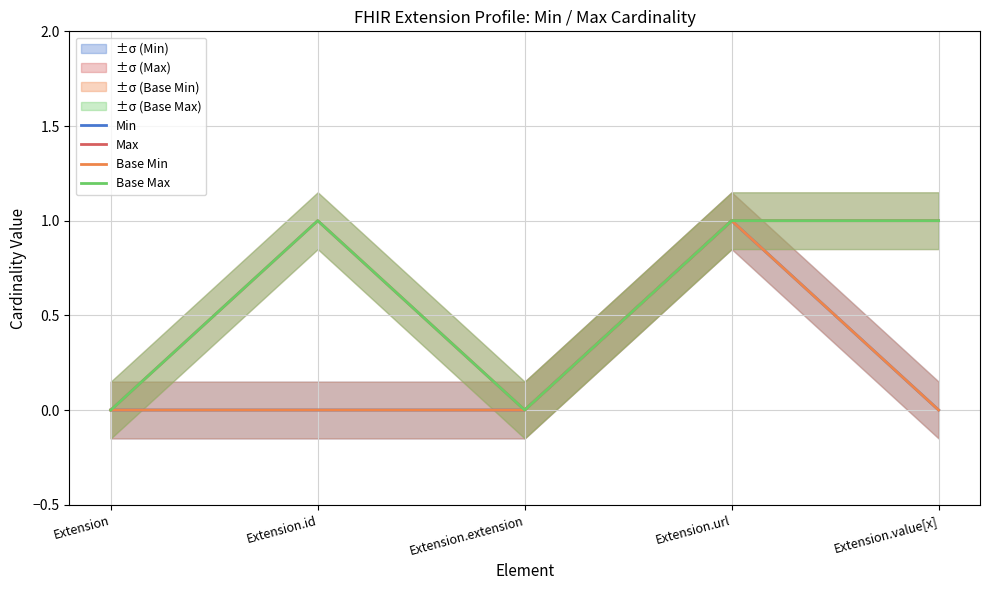

Does the chart display data point markers on the line(s)?

No